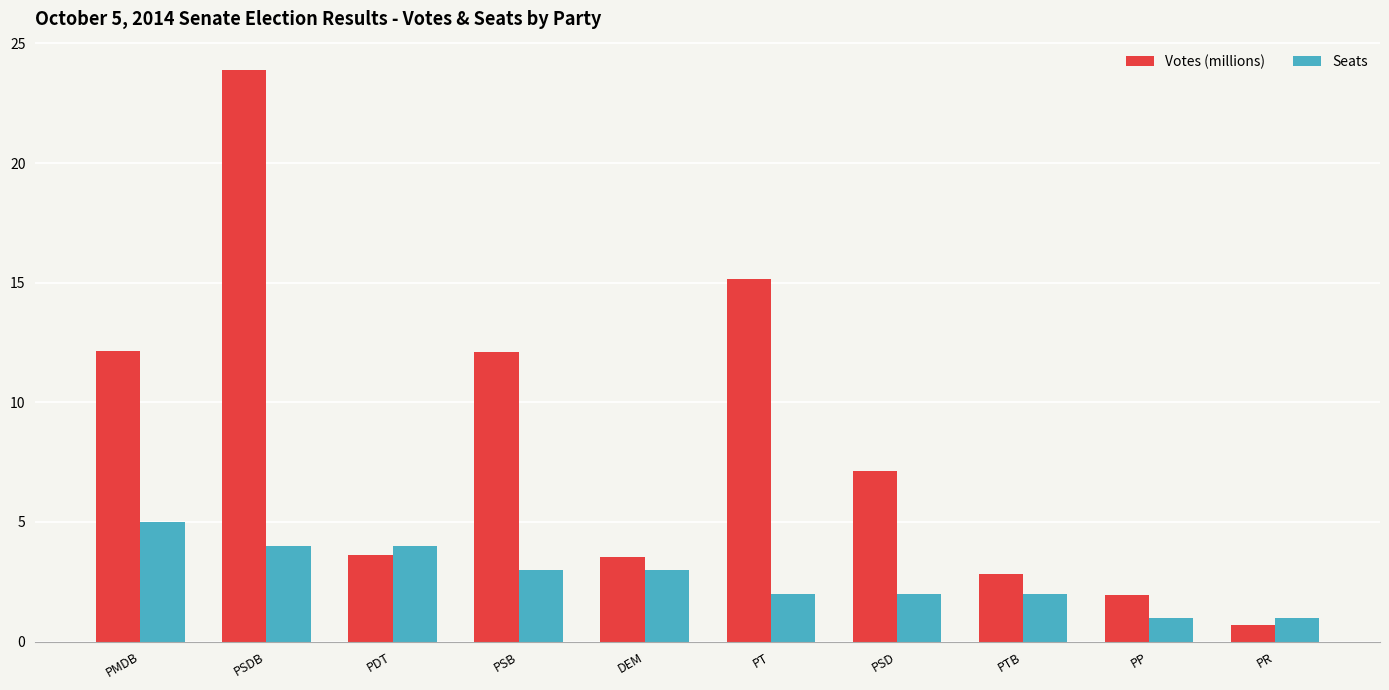

Which series has the largest range (max minus min)?

Votes (millions)